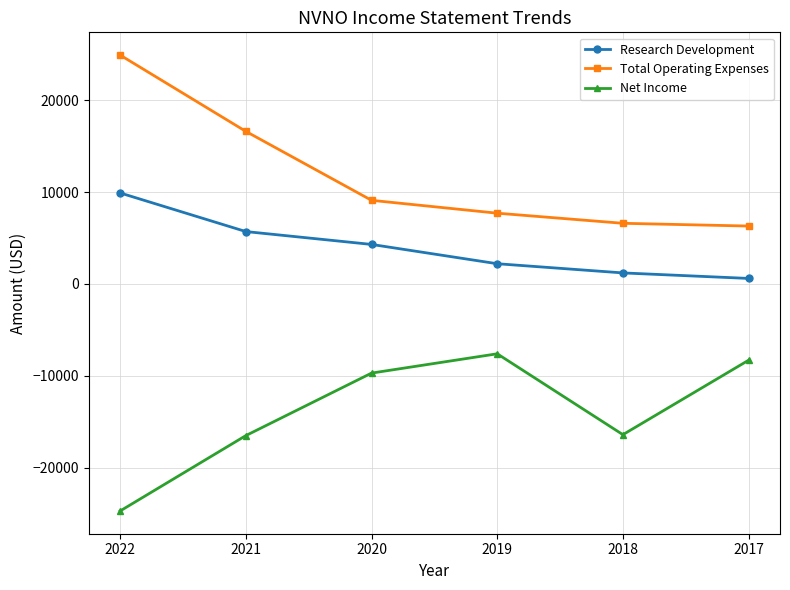

Which series changed the most between 2020 and 2017?

Research Development